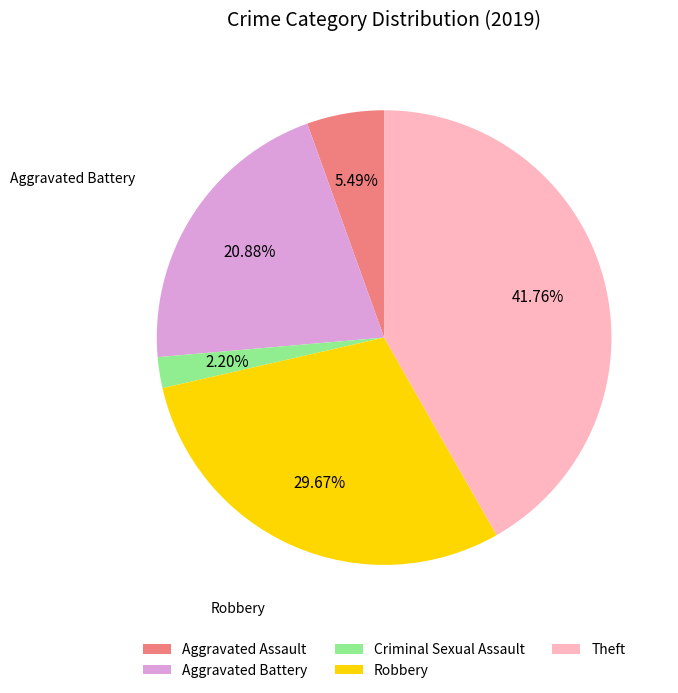

Does Aggravated Assault represent more than half of the total?

No